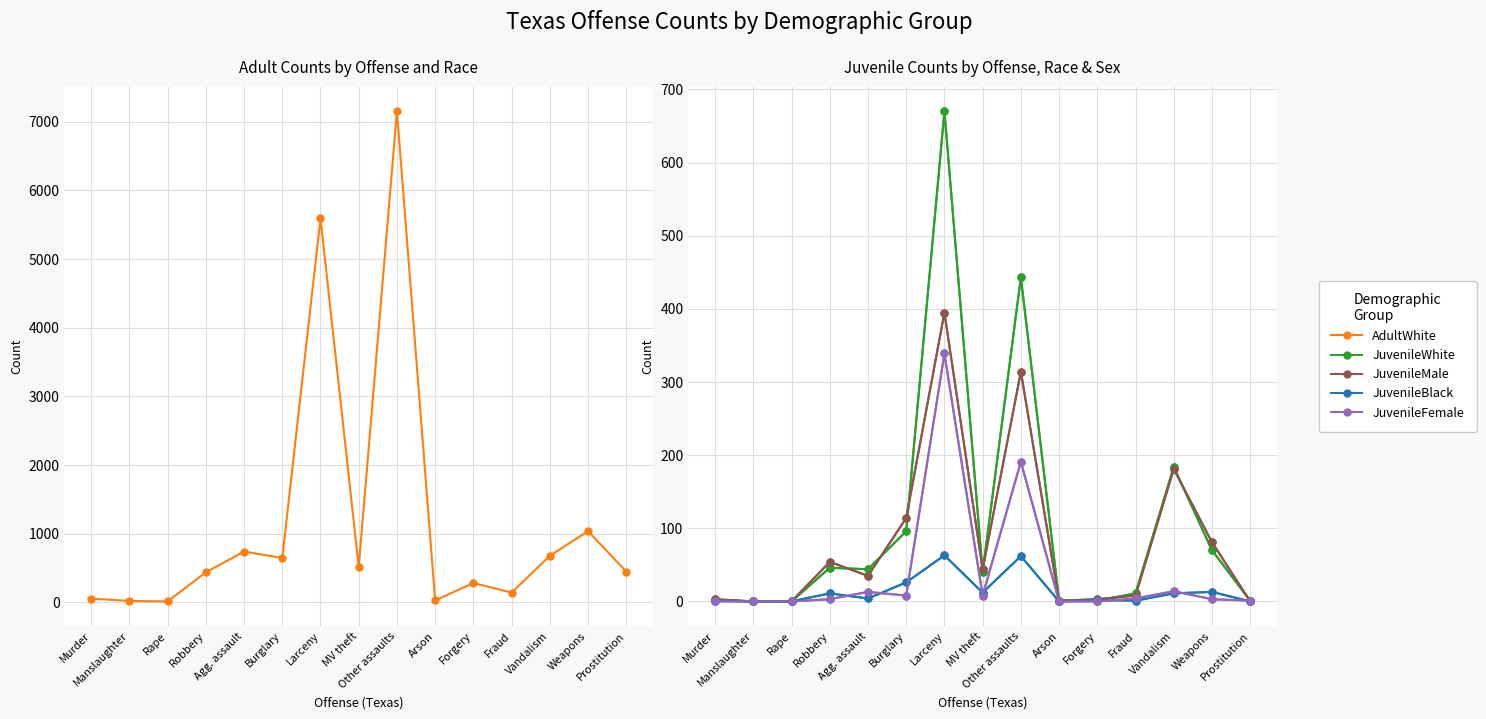

What is the difference between the maximum and minimum values in the AdultWhite series?

7133